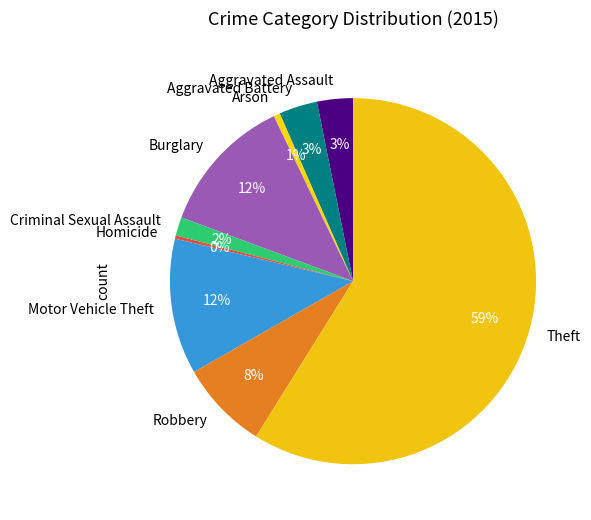

To the nearest percent, what is the average slice percentage?

11%